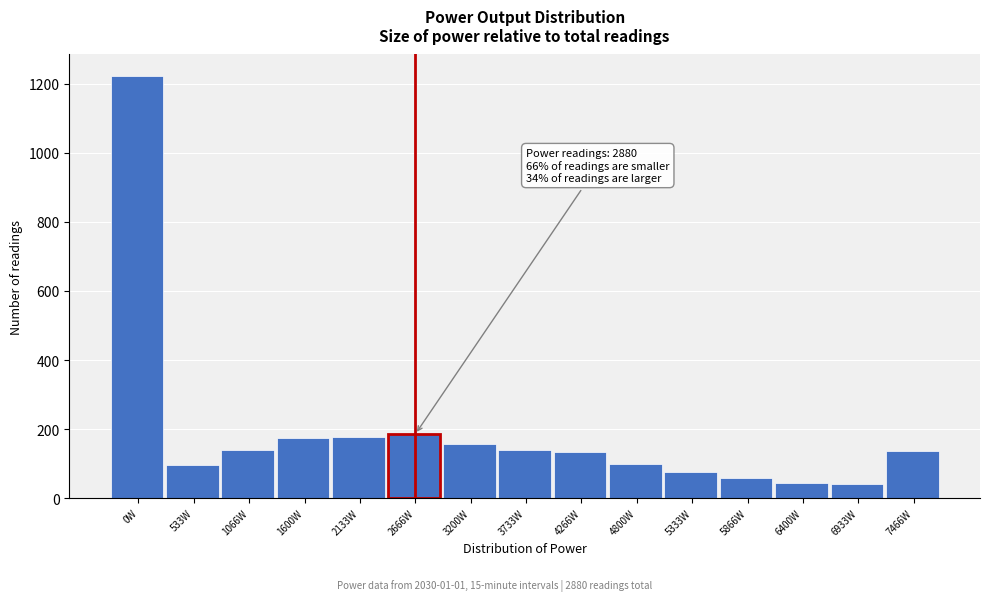

At which category does the chart reach its peak across all series?

0W